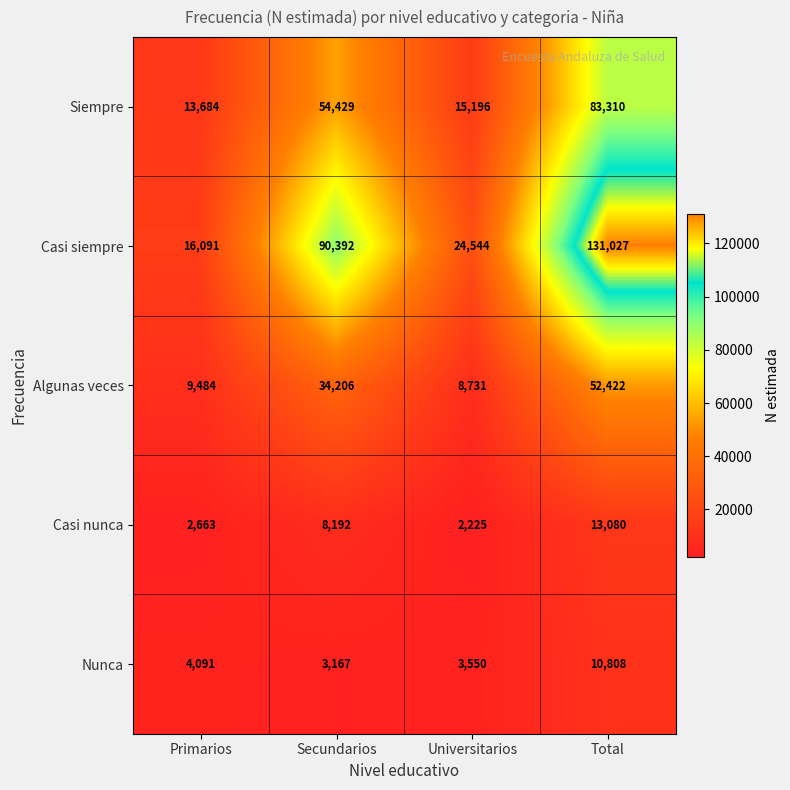

What is the difference between the maximum and minimum values in the Casi nunca series?

10855